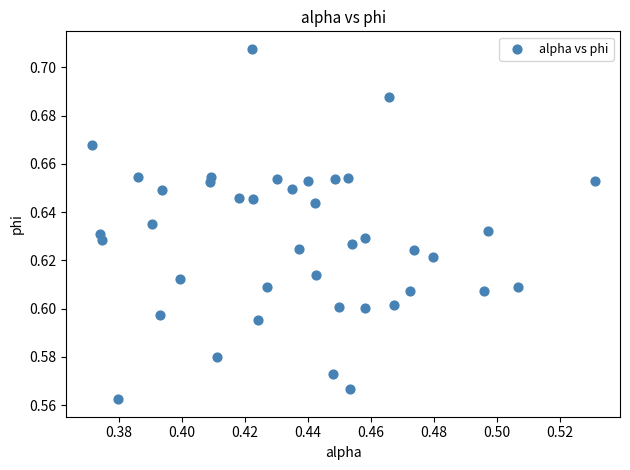

How many data points are displayed?

40